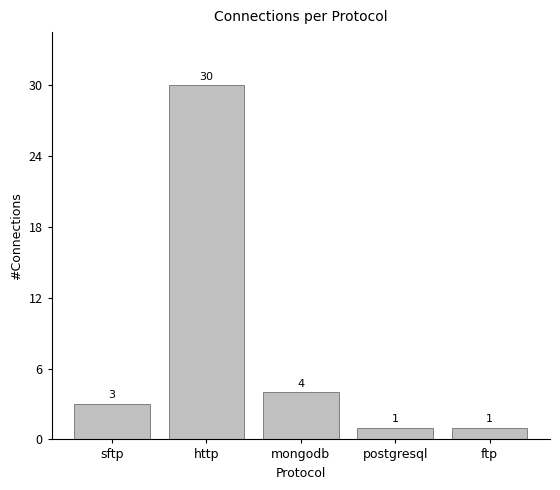

What is the difference between the maximum and minimum values?

29